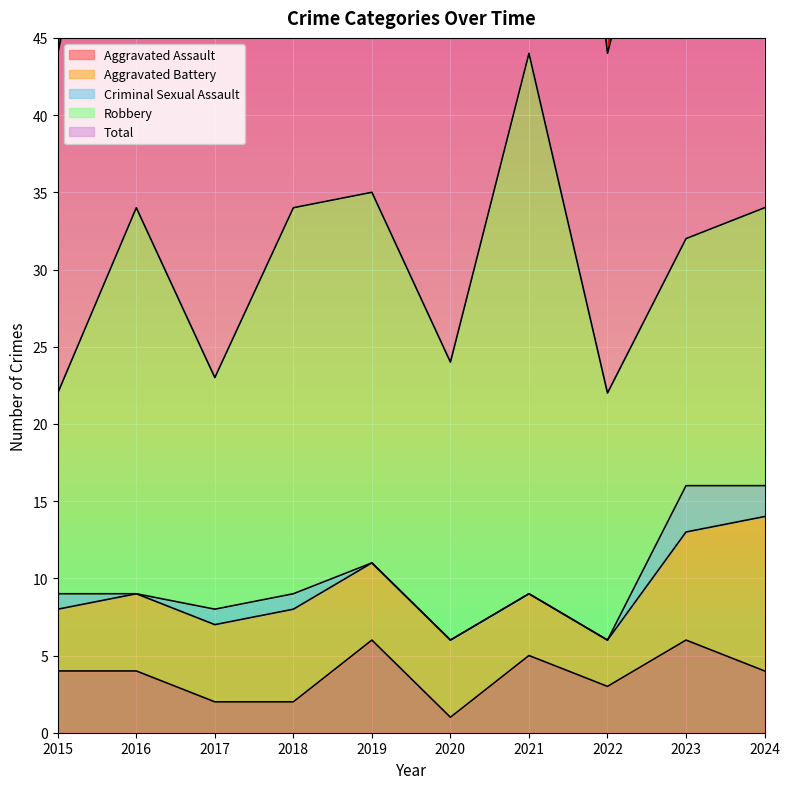

What is the value of the Aggravated Assault point at the 1st from the left?

4